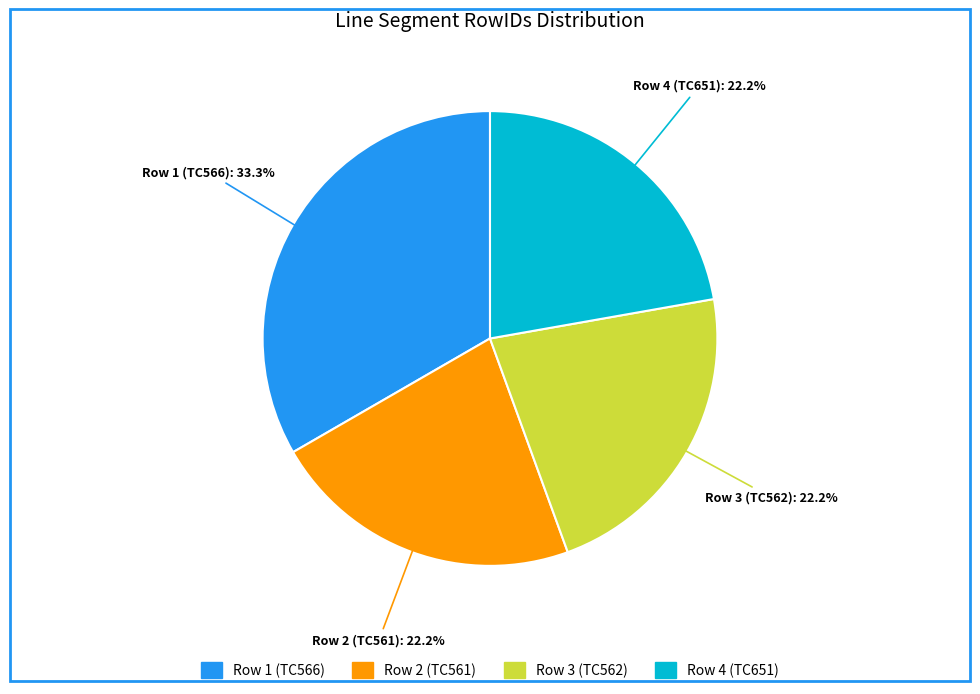

Does Row 4 (TC651) represent more than half of the total?

No